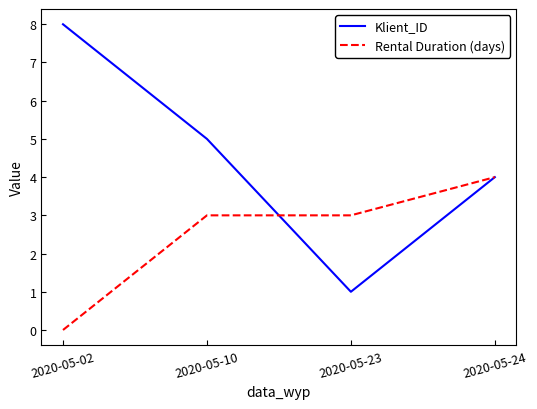

Which series has the largest range (max minus min)?

Klient_ID